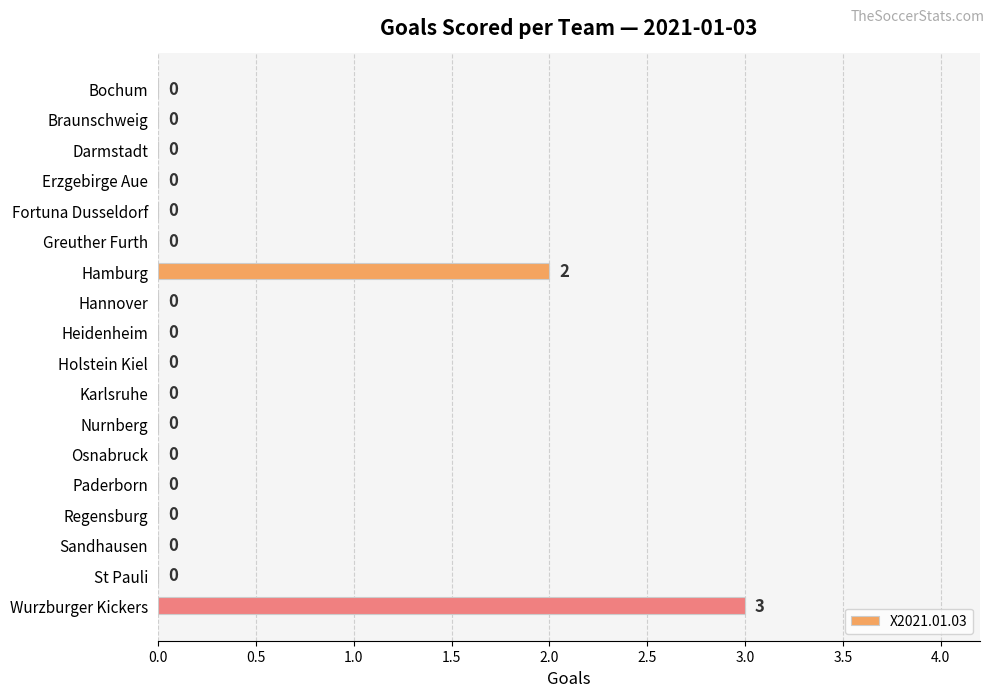

What is the sum of all values?

5